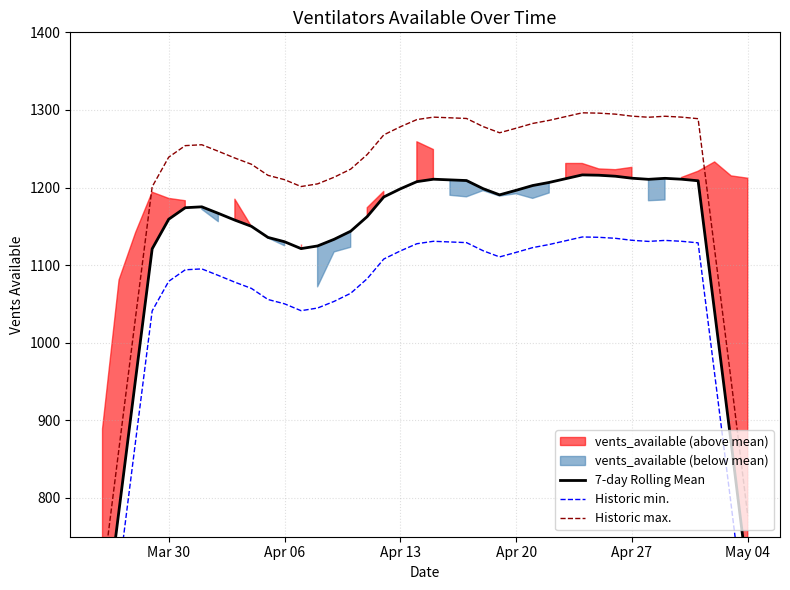

True or false: Historic max. and Historic min. cross at least once.

False